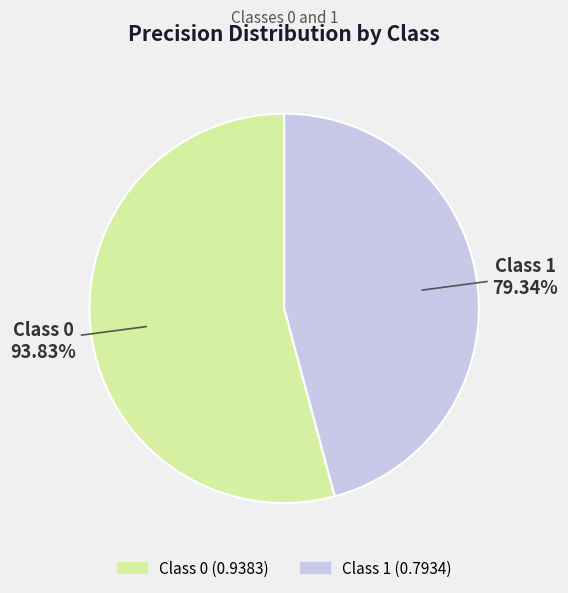

To the nearest percent, what portion does 0 represent?

54%